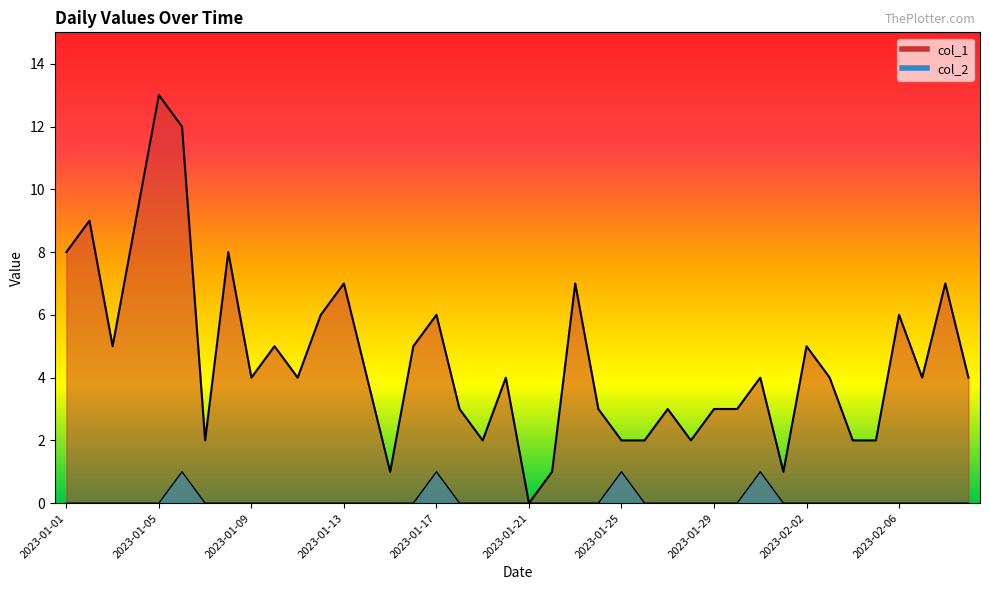

Which series has the largest range (max minus min)?

col_1